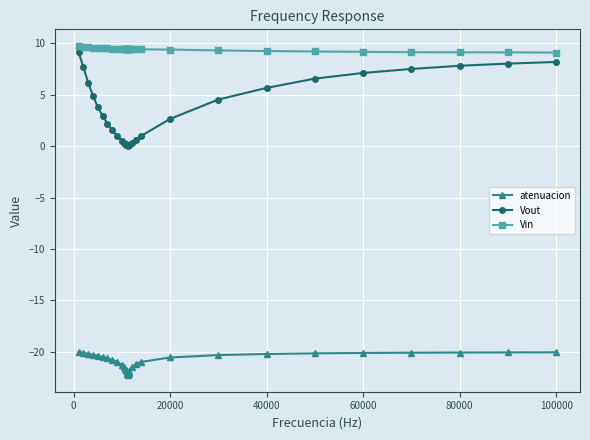

True or false: atenuacion and Vin cross at least once.

False